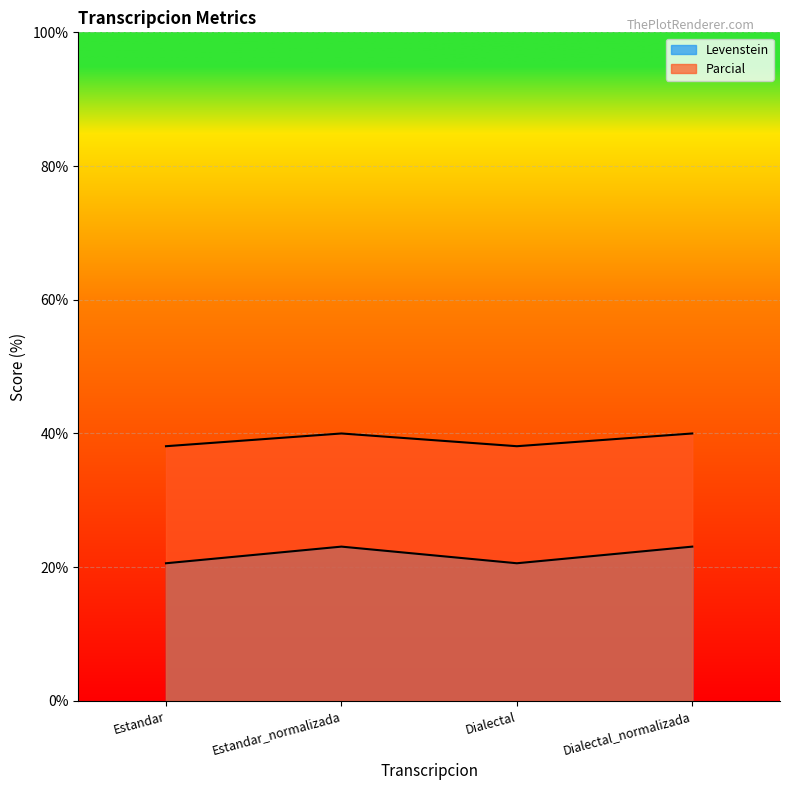

Which category has the lowest value in the Levenstein series?

Estandar